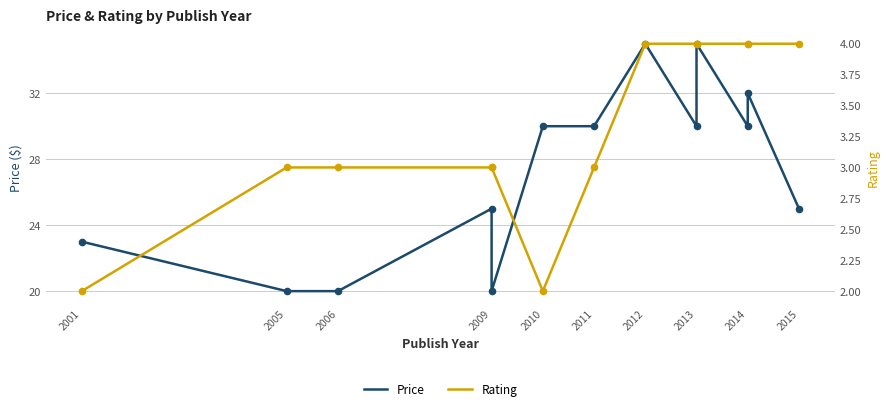

Is the value of Rating at 2006 greater than the value of Price at 2012?

No